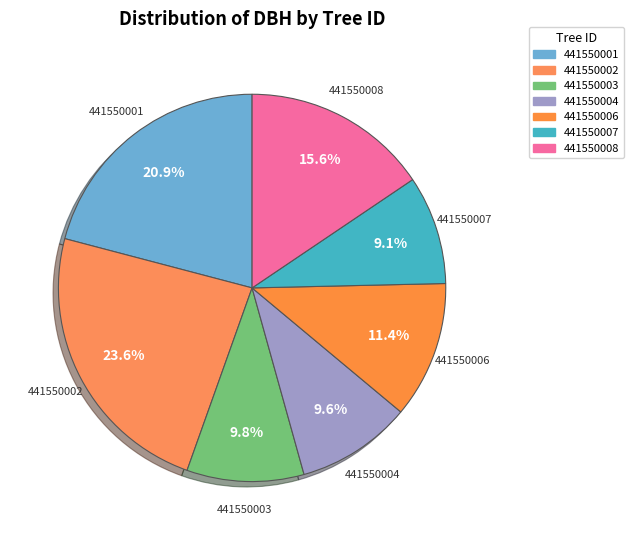

To the nearest percent, what percentage of the pie is 441550003?

10%